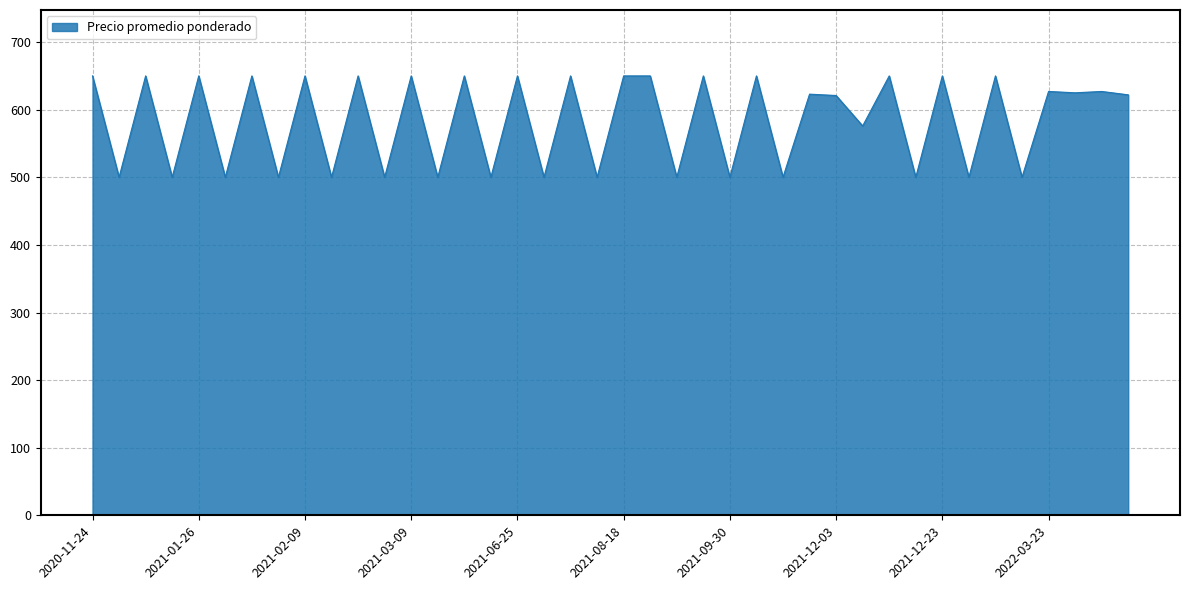

How many lines are shown in the chart?

1